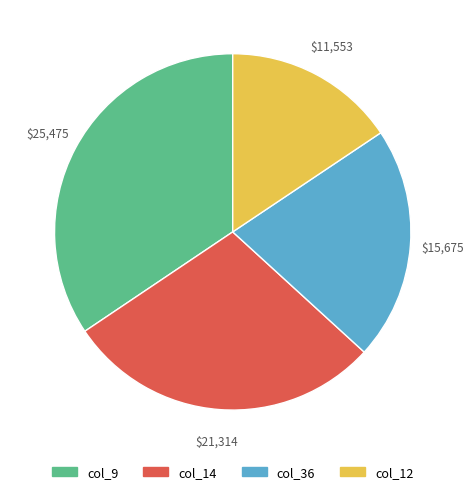

Is there any slice that represents more than half of the pie?

No